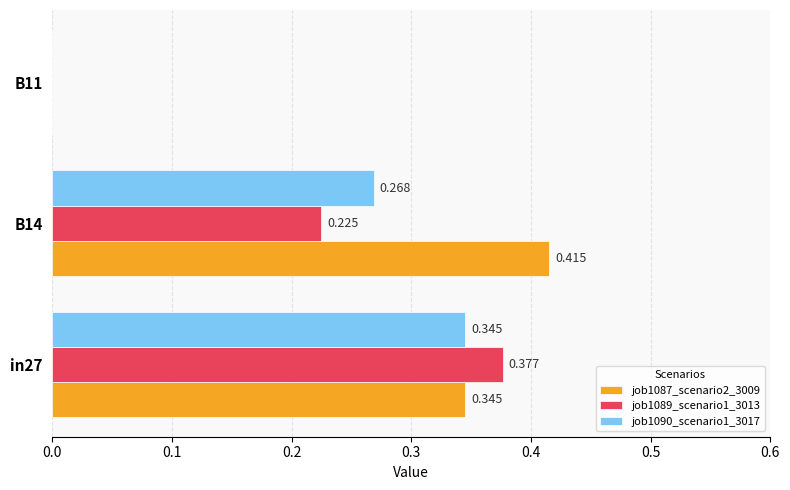

How many distinct data groups are displayed?

3